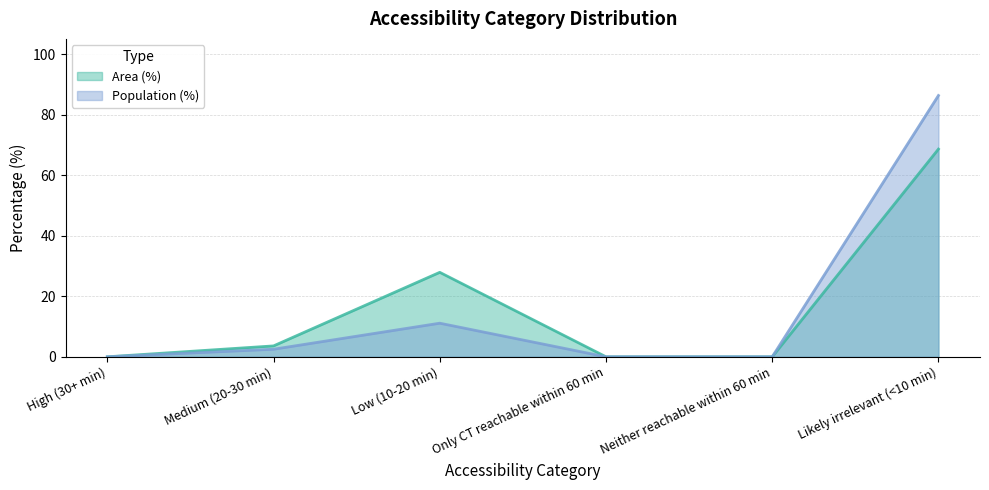

Which series has the largest total across all categories?

Area (%)